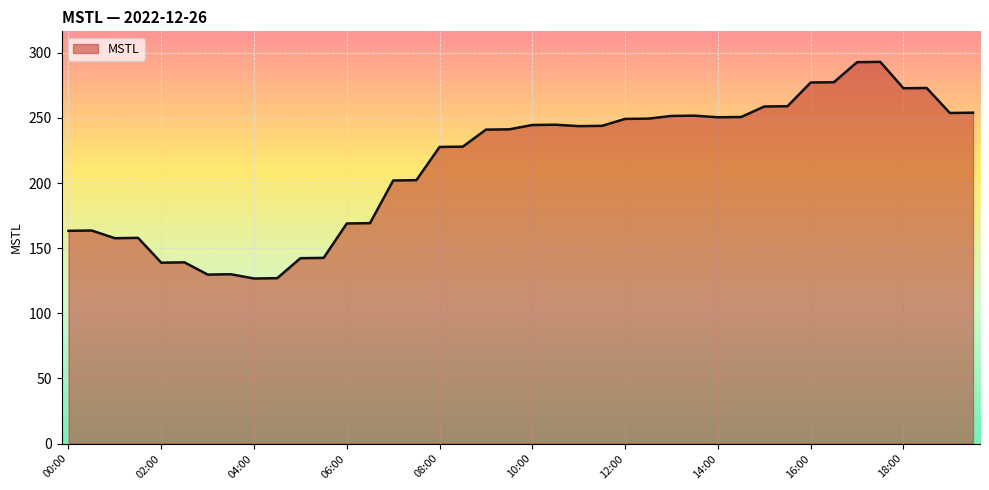

What is the greatest value displayed?

293.0